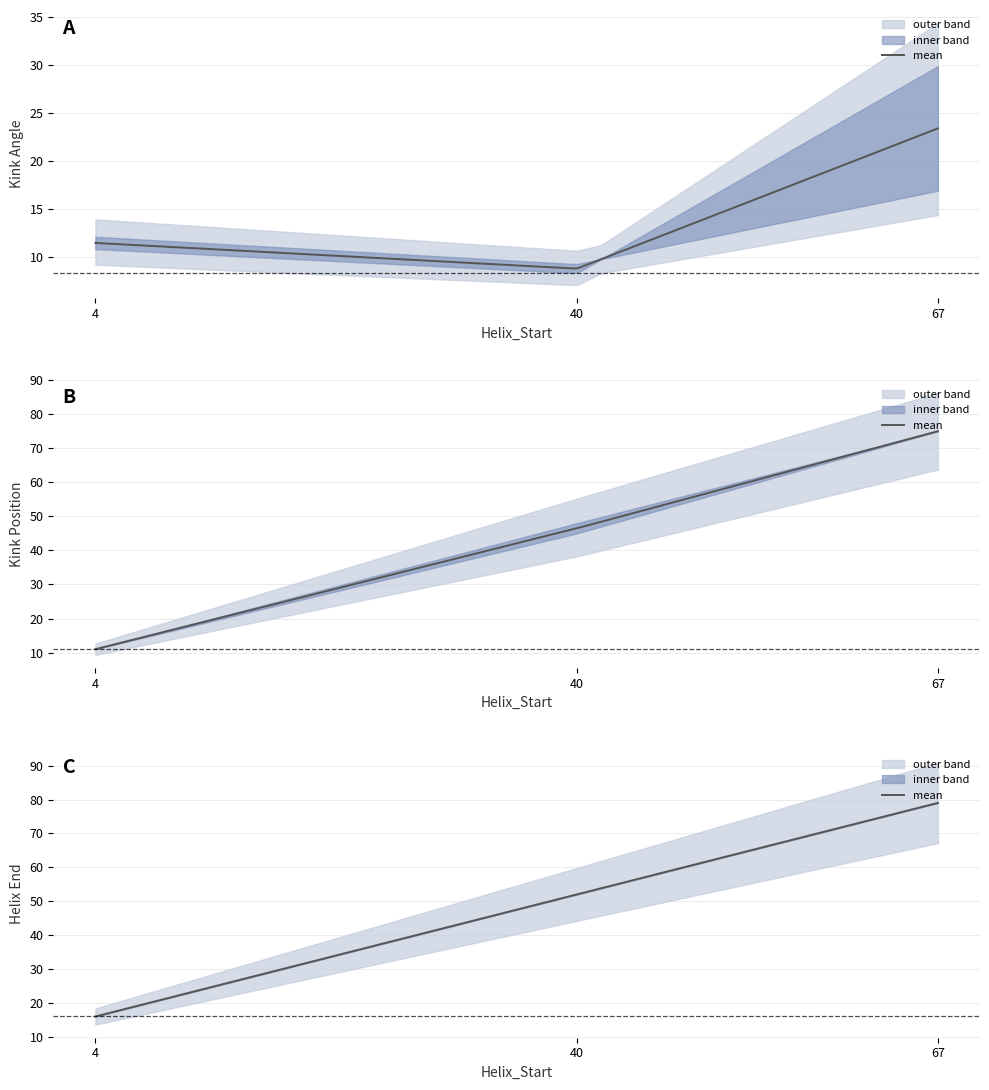

True or false: Kink_Angle_3gzmB has a value of 16.9 at 67.

True